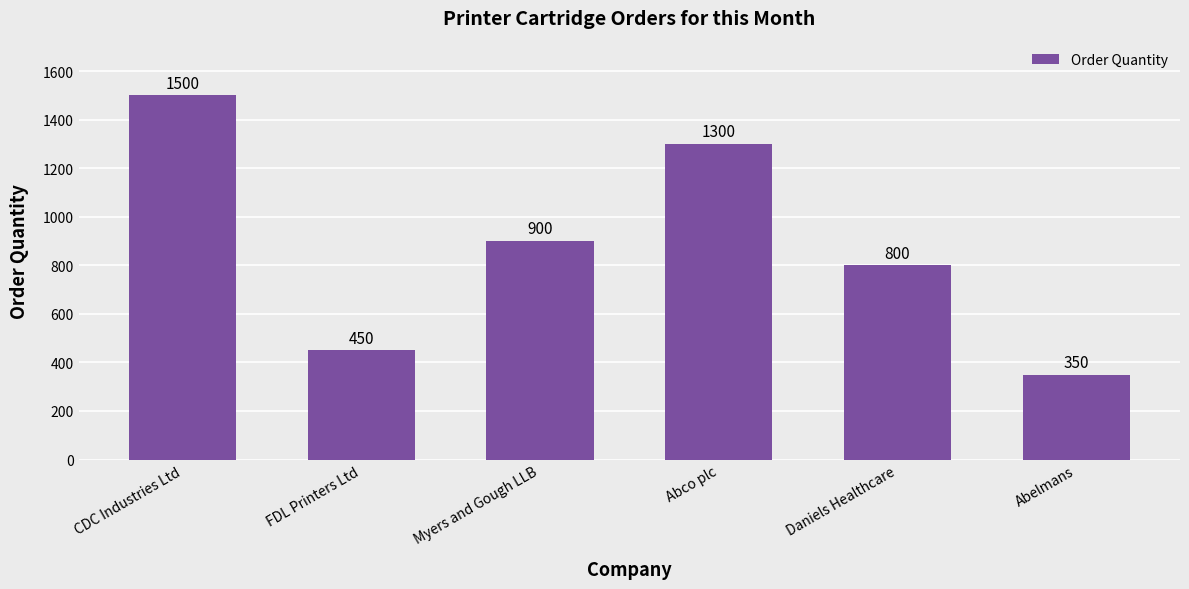

List the labels in order of value, largest first.

CDC Industries Ltd, Abco plc, Myers and Gough LLB, Daniels Healthcare, FDL Printers Ltd, Abelmans